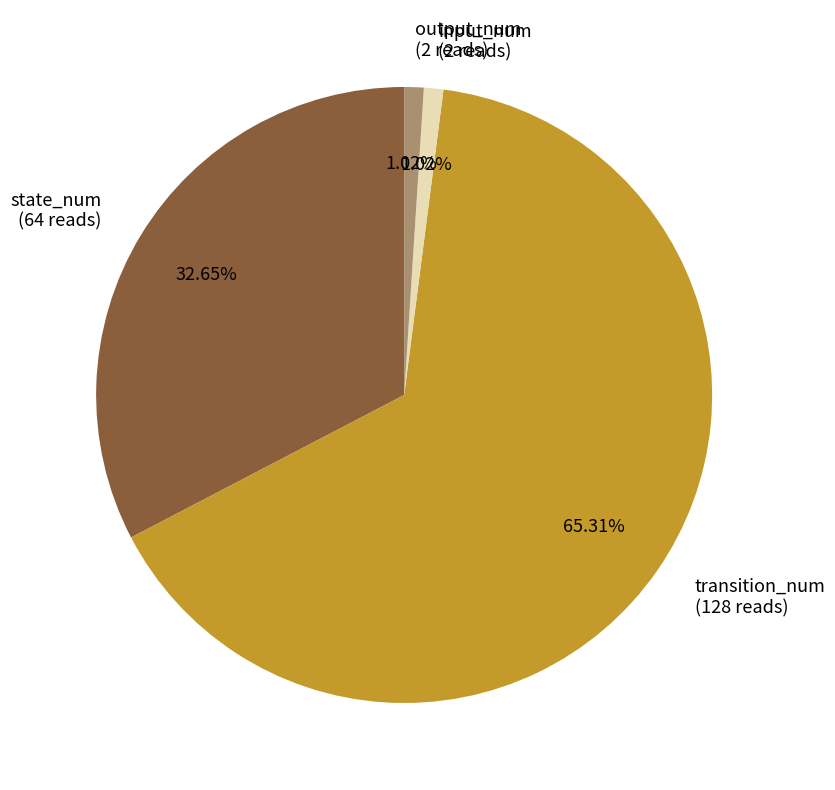

How many segments does this pie chart have?

4